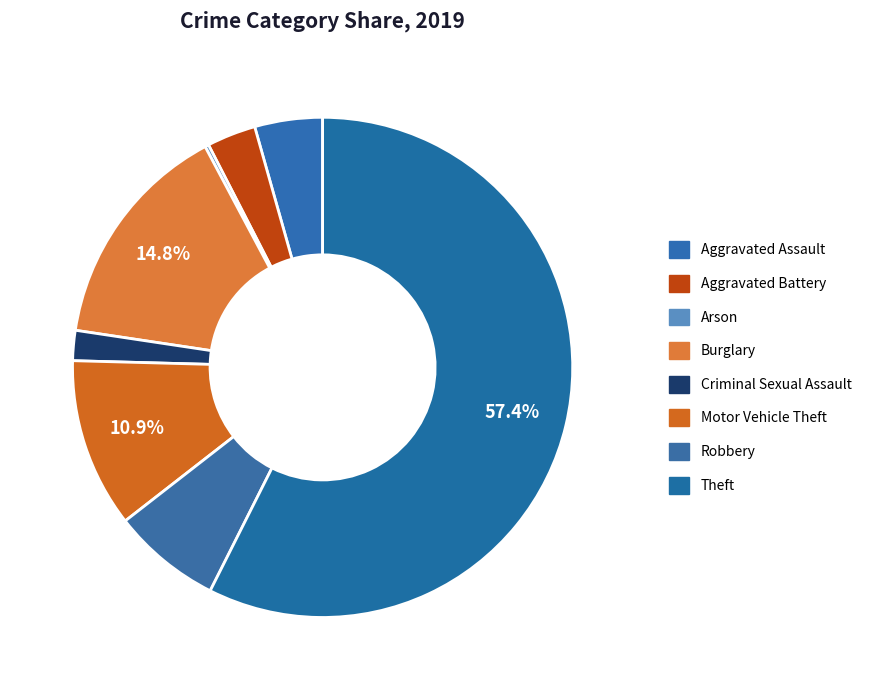

Which slice is the largest?

Theft